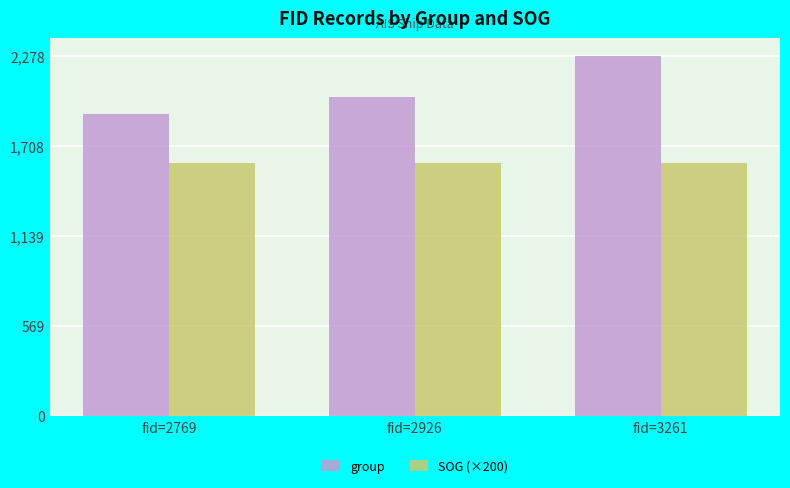

How many bars are there in total?

6